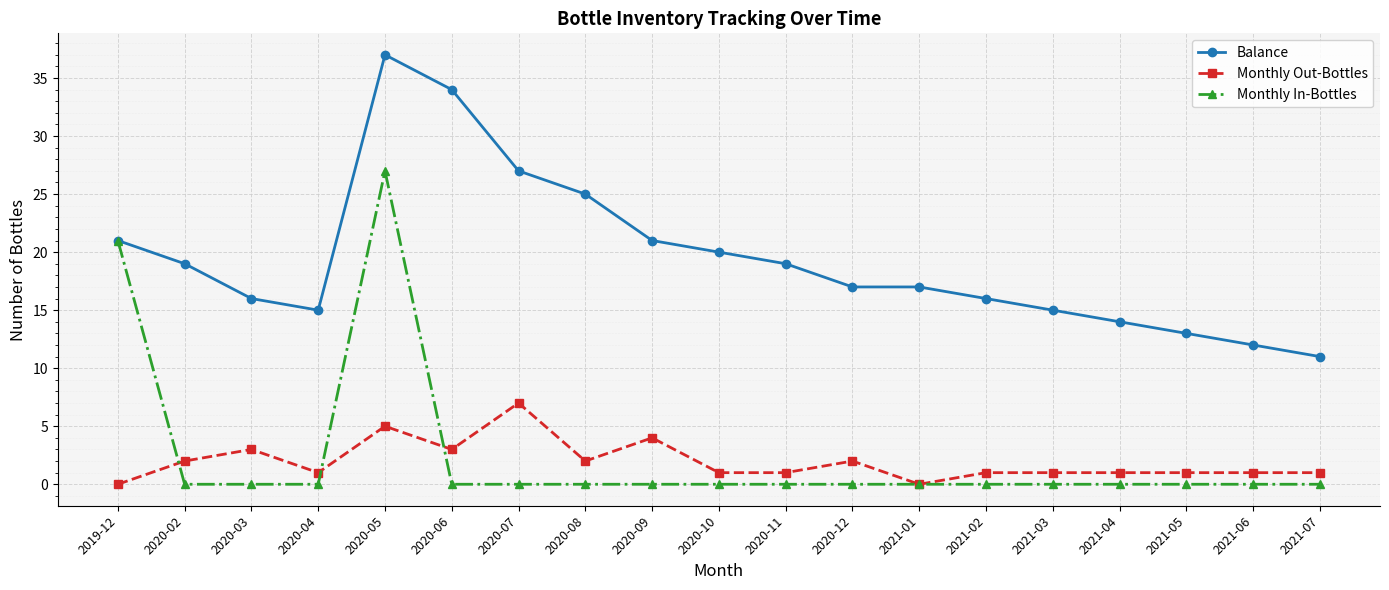

How many Monthly Out-Bottles values are between 1 and 3?

14